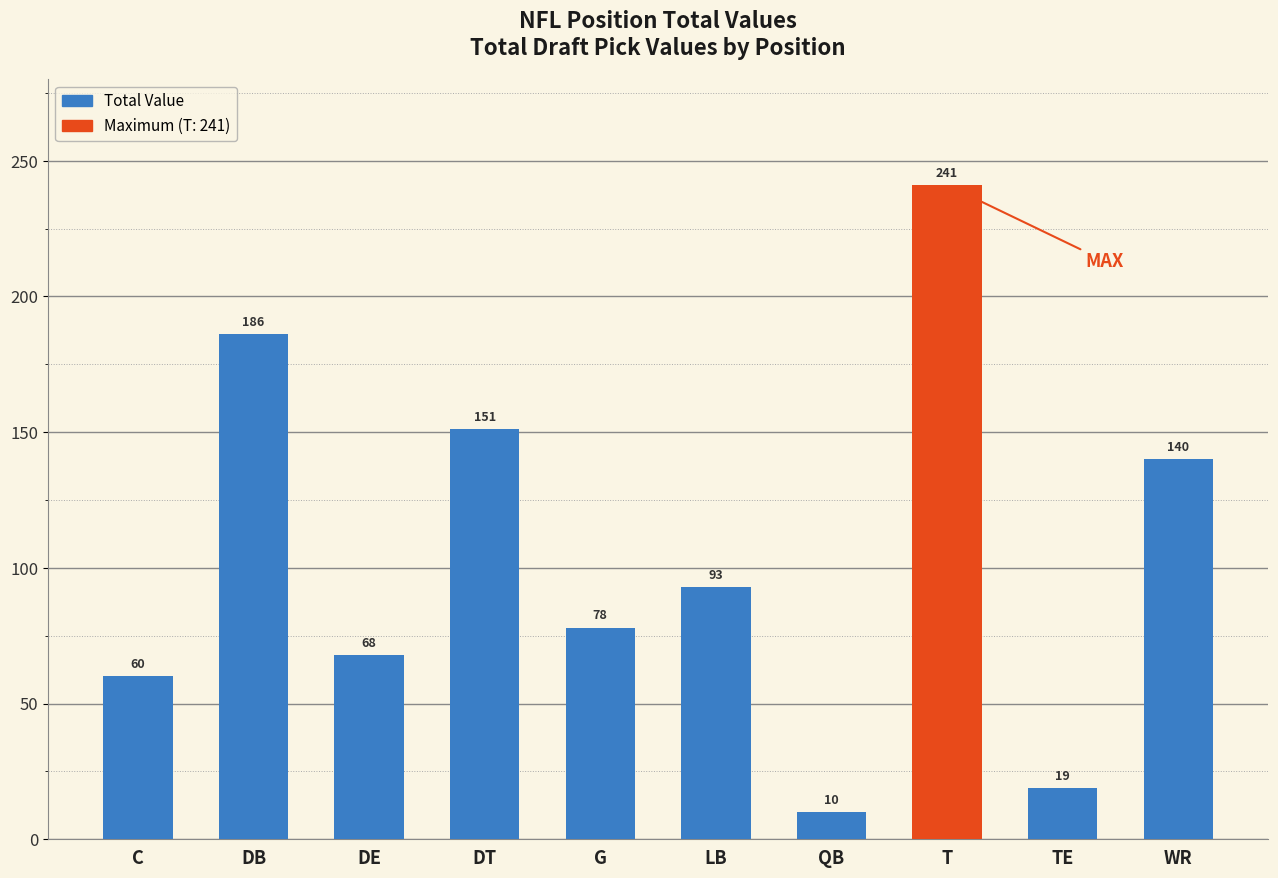

Where does the data first go above 93?

DB